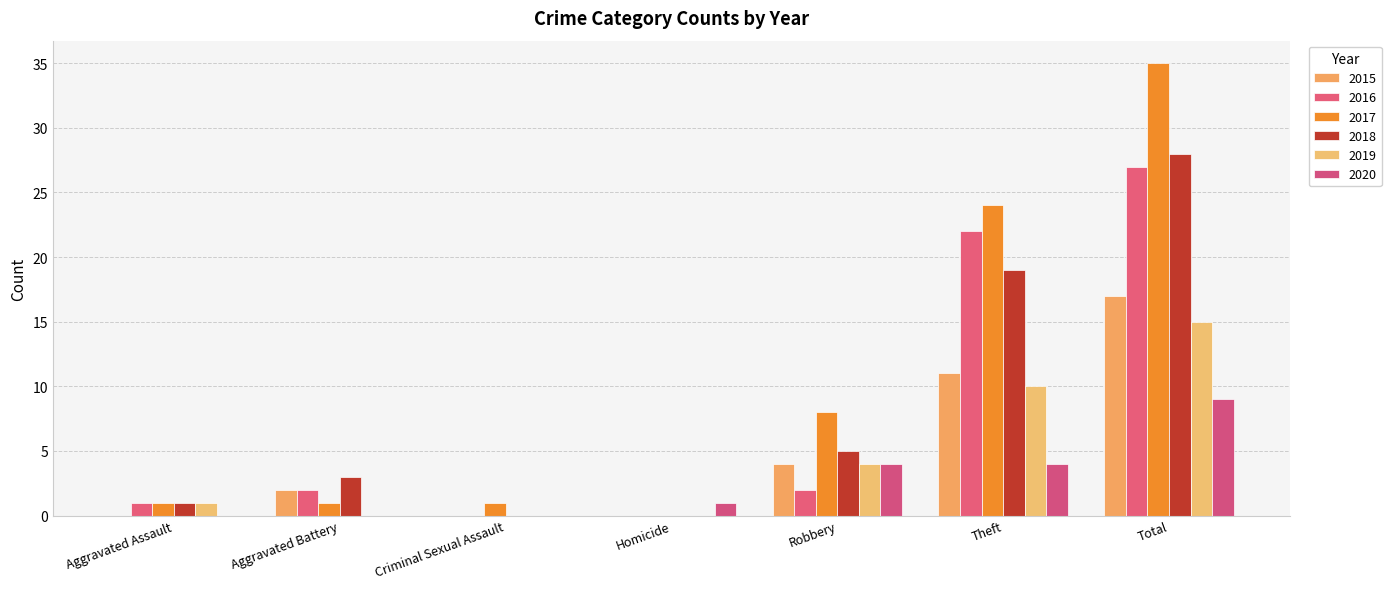

How many categories are shown in the chart?

7